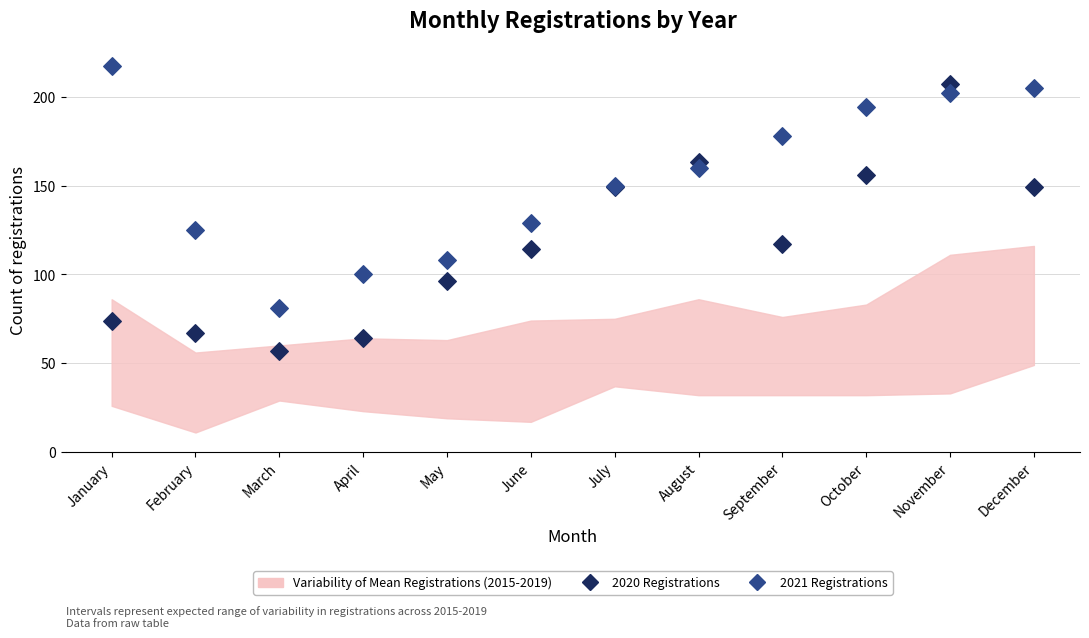

Which series contains the highest Y value?

2021 Registrations